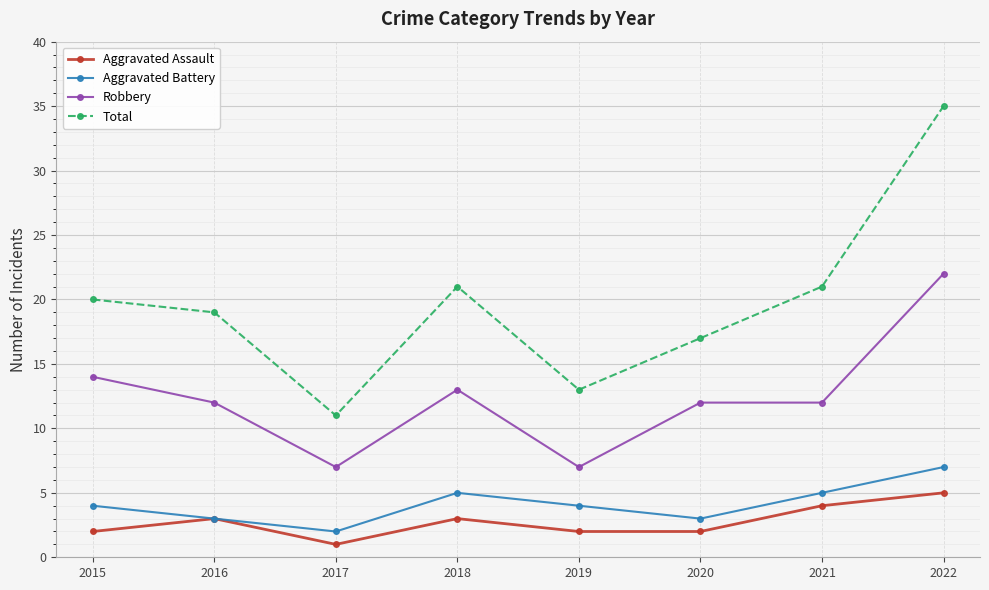

Reading left to right, transcribe all the data shown in this chart.

Aggravated Assault: 2	3	1	3	2	2	4	5
Aggravated Battery: 4	3	2	5	4	3	5	7
Robbery: 14	12	7	13	7	12	12	22
Total: 20	19	11	21	13	17	21	35